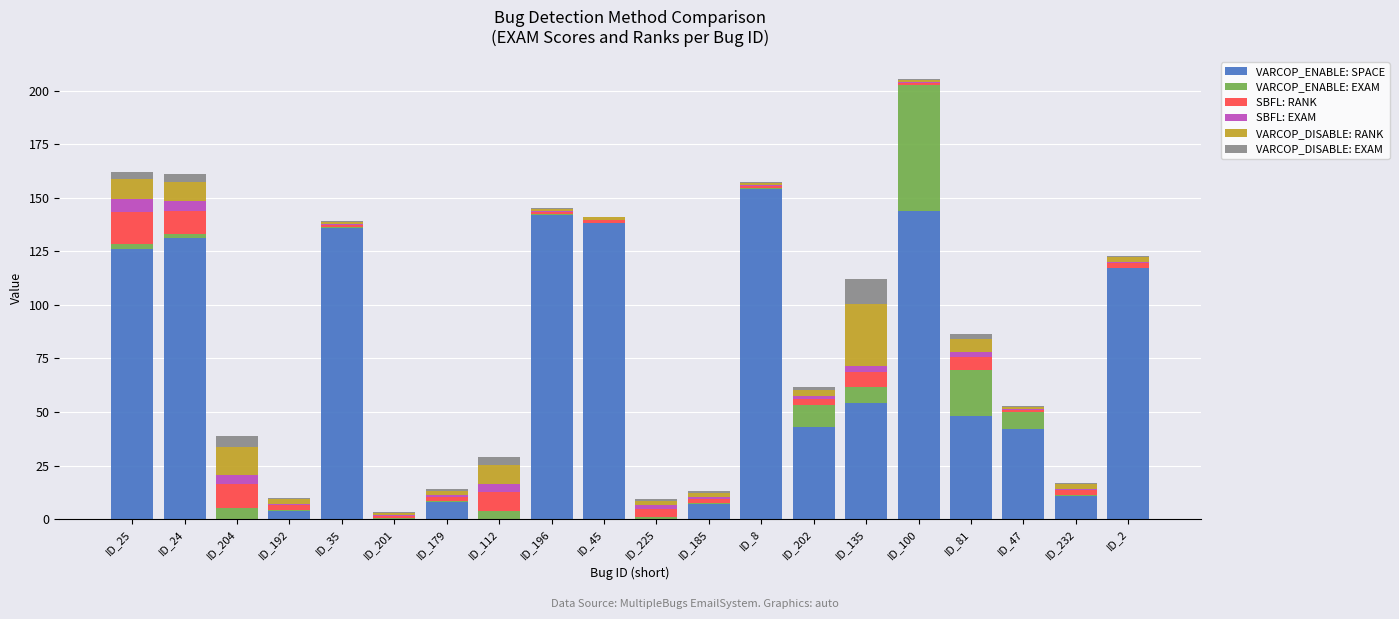

How many series are shown in this chart?

6